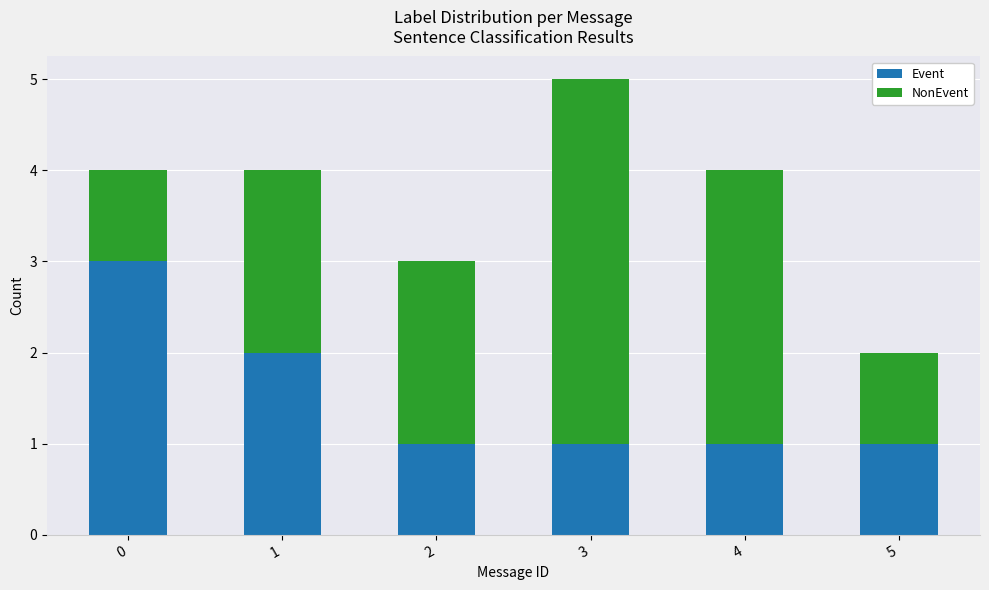

At which category is the sum across all series the highest?

3